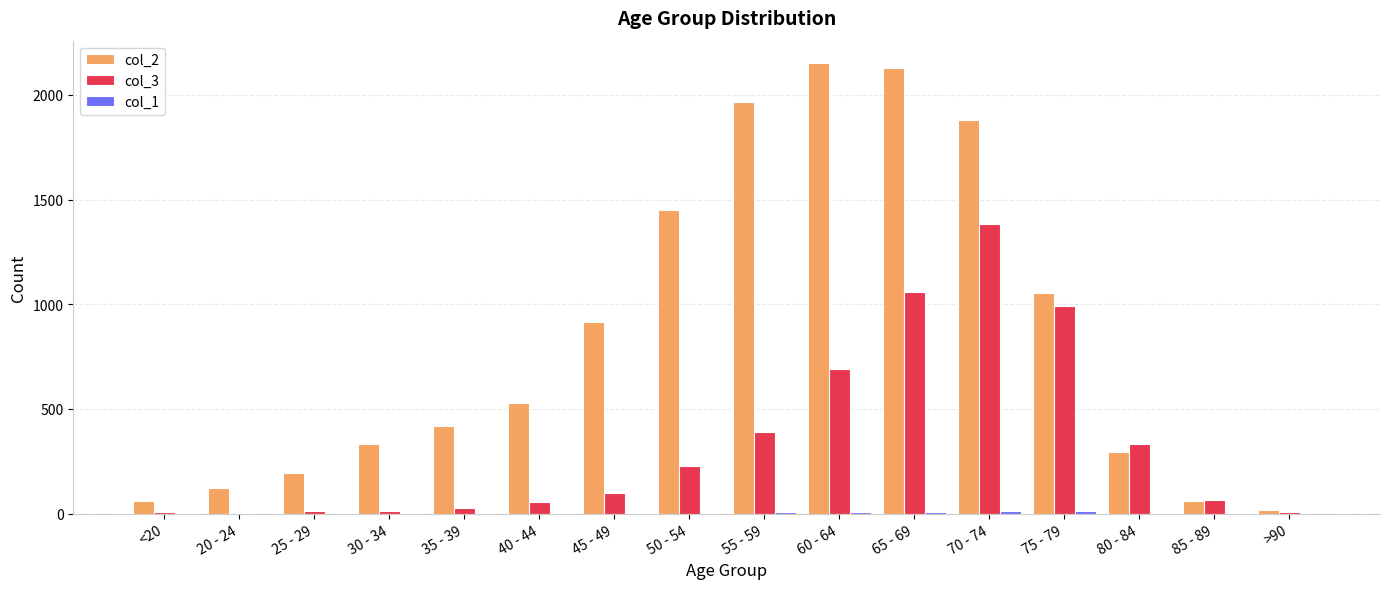

How many groups of bars are there?

16